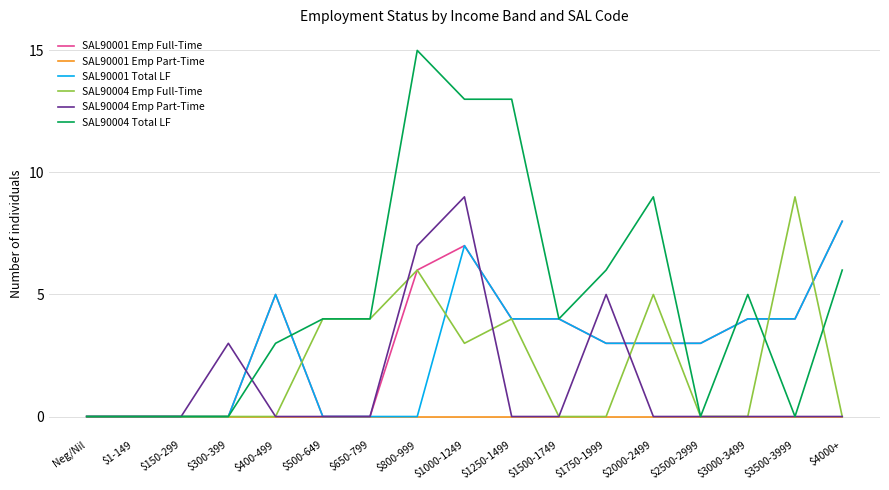

Reading left to right, list all the values displayed in this chart.

SAL90001 Emp Full-Time: Neg/Nil=0	$1-149=0	$150-299=0	$300-399=0	$400-499=5	$500-649=0	$650-799=0	$800-999=6	$1000-1249=7	$1250-1499=4	$1500-1749=4	$1750-1999=3	$2000-2499=3	$2500-2999=3	$3000-3499=4	$3500-3999=4	$4000+=8
SAL90001 Emp Part-Time: Neg/Nil=0	$1-149=0	$150-299=0	$300-399=0	$400-499=0	$500-649=0	$650-799=0	$800-999=0	$1000-1249=0	$1250-1499=0	$1500-1749=0	$1750-1999=0	$2000-2499=0	$2500-2999=0	$3000-3499=0	$3500-3999=0	$4000+=0
SAL90001 Total LF: Neg/Nil=0	$1-149=0	$150-299=0	$300-399=0	$400-499=5	$500-649=0	$650-799=0	$800-999=0	$1000-1249=7	$1250-1499=4	$1500-1749=4	$1750-1999=3	$2000-2499=3	$2500-2999=3	$3000-3499=4	$3500-3999=4	$4000+=8
SAL90004 Emp Full-Time: Neg/Nil=0	$1-149=0	$150-299=0	$300-399=0	$400-499=0	$500-649=4	$650-799=4	$800-999=6	$1000-1249=3	$1250-1499=4	$1500-1749=0	$1750-1999=0	$2000-2499=5	$2500-2999=0	$3000-3499=0	$3500-3999=9	$4000+=0
SAL90004 Emp Part-Time: Neg/Nil=0	$1-149=0	$150-299=0	$300-399=3	$400-499=0	$500-649=0	$650-799=0	$800-999=7	$1000-1249=9	$1250-1499=0	$1500-1749=0	$1750-1999=5	$2000-2499=0	$2500-2999=0	$3000-3499=0	$3500-3999=0	$4000+=0
SAL90004 Total LF: Neg/Nil=0	$1-149=0	$150-299=0	$300-399=0	$400-499=3	$500-649=4	$650-799=4	$800-999=15	$1000-1249=13	$1250-1499=13	$1500-1749=4	$1750-1999=6	$2000-2499=9	$2500-2999=0	$3000-3499=5	$3500-3999=0	$4000+=6